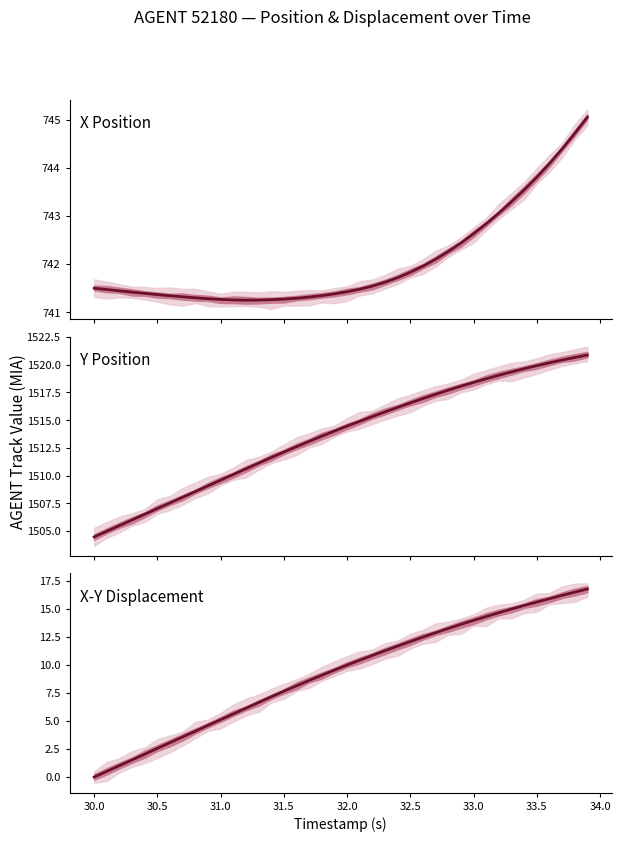

What is the difference between the maximum and minimum values in the X-Y Displacement series?

16.8